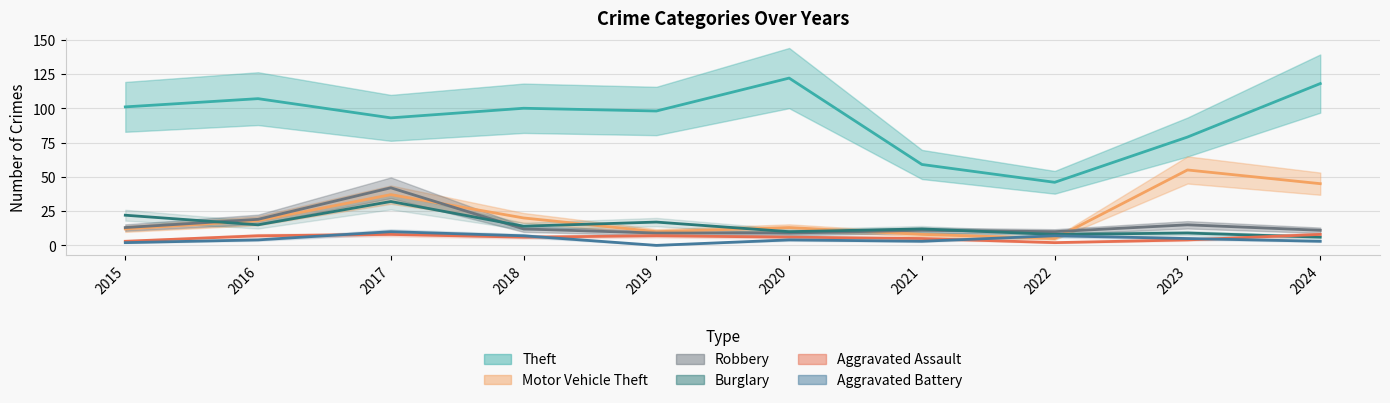

The Aggravated Battery series shows 7 at 2018. True or false?

True